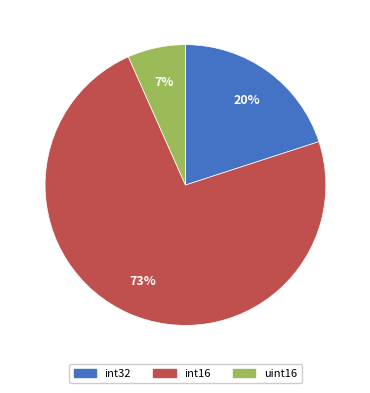

Rank the categories by value from highest to lowest.

int16, int32, uint16